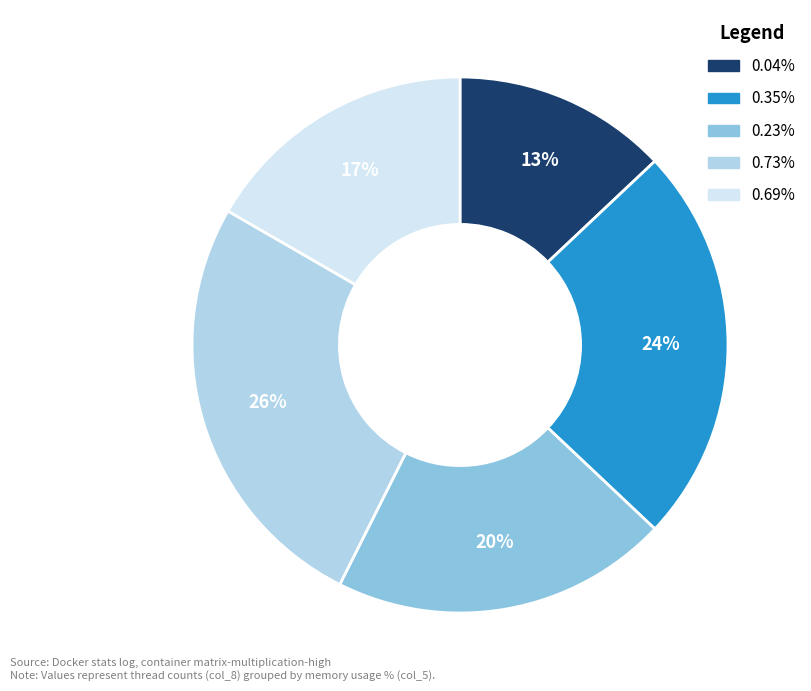

To the nearest percent, what is the average slice percentage?

20%